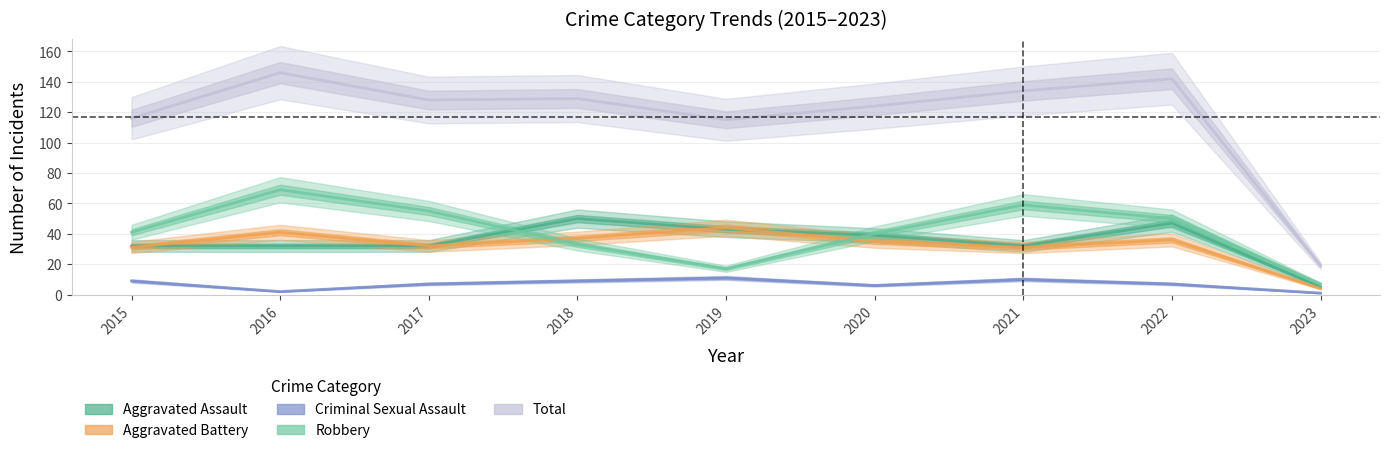

Which series ends up on top after the final intersection of Aggravated Battery and Aggravated Assault?

Aggravated Assault